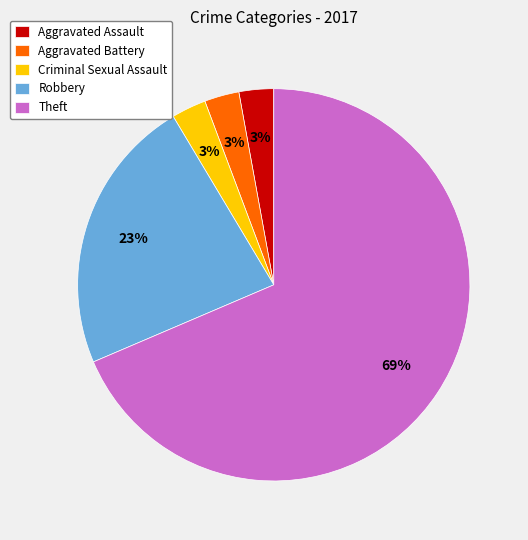

To the nearest percent, what is the difference between the Aggravated Battery and Robbery slice percentages?

20%